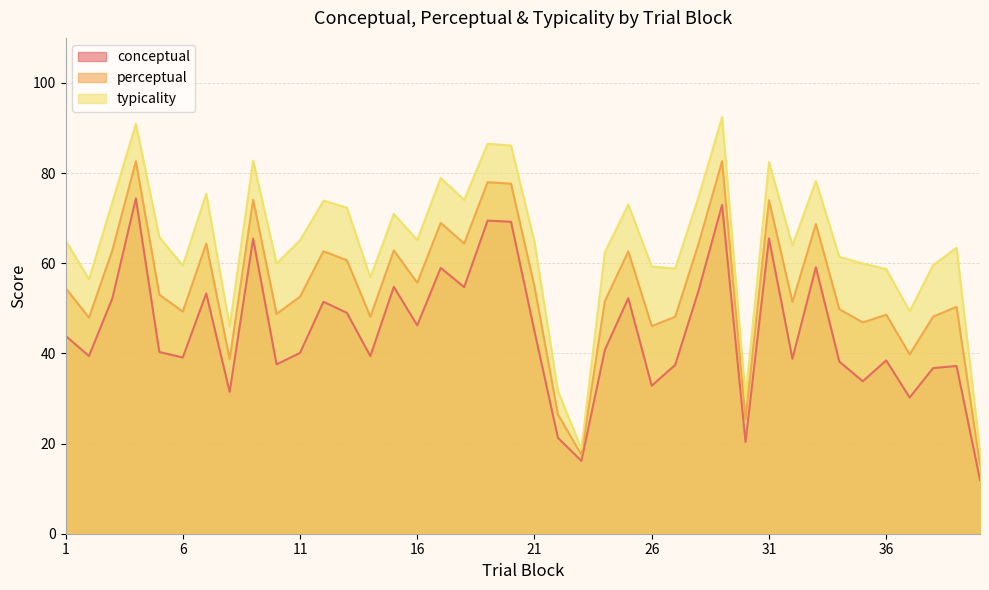

What is the difference between the maximum and minimum values in the conceptual series?

62.5